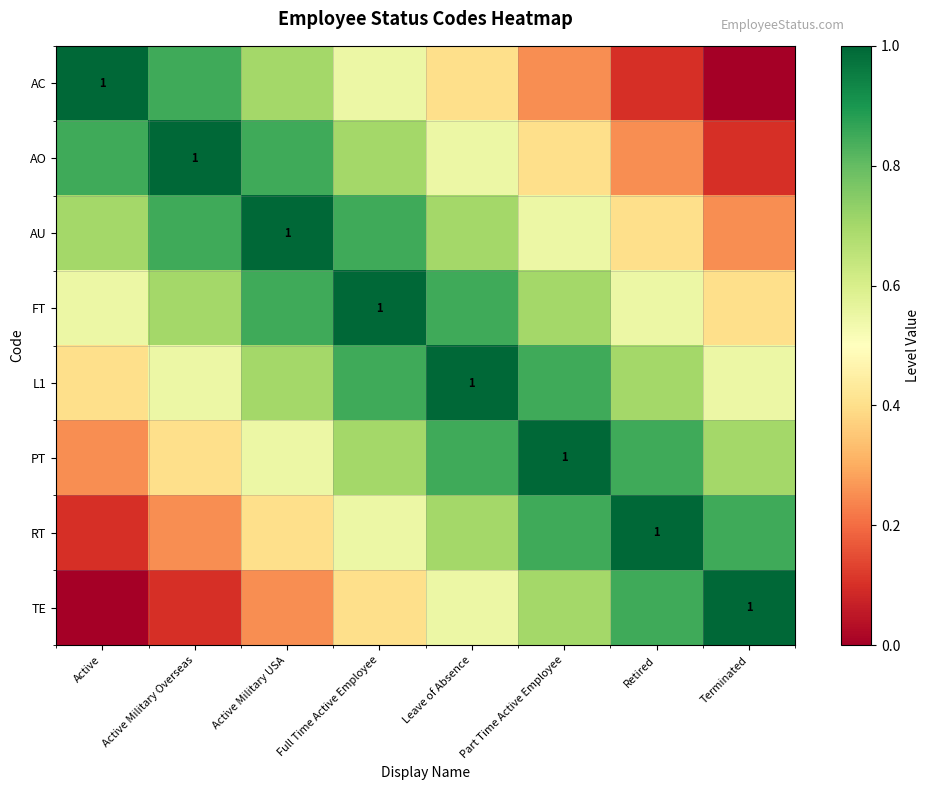

Is it true that RT equals 0.9 at Full Time Active Employee?

False